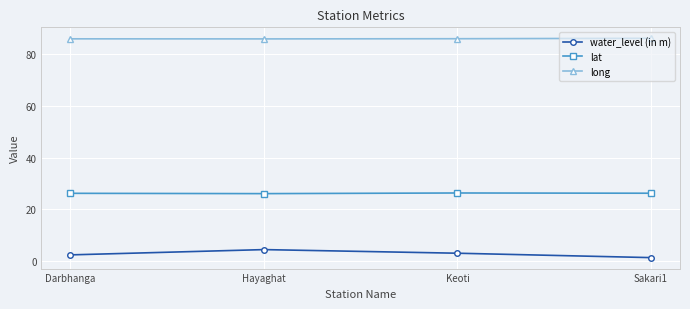

Does the chart display data point markers on the line(s)?

Yes